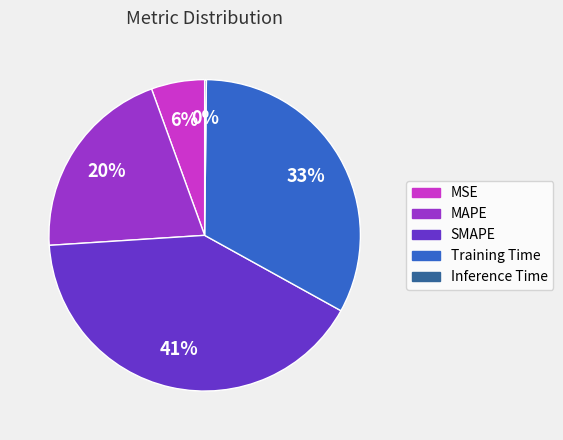

Does Training Time account for over 50% of the chart?

No